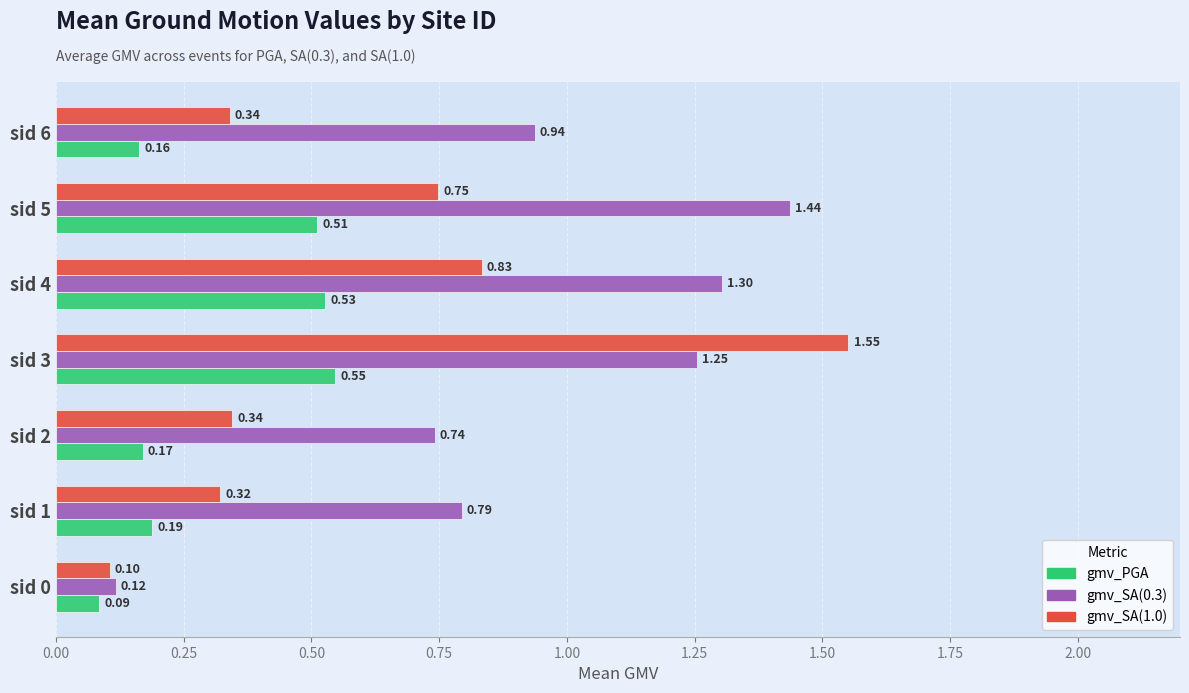

What is the sum of all gmv_SA(0.3) values?

6.6